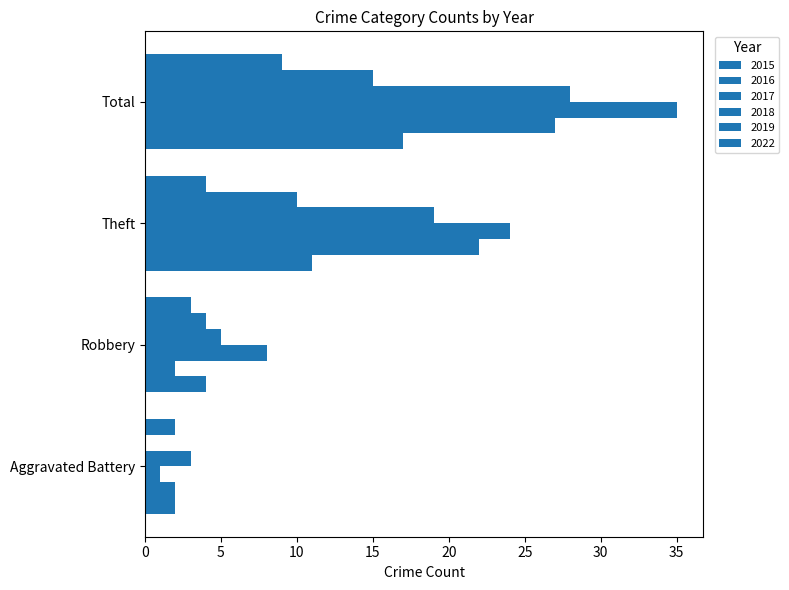

What is the label of the 4th bar from the left?

Total